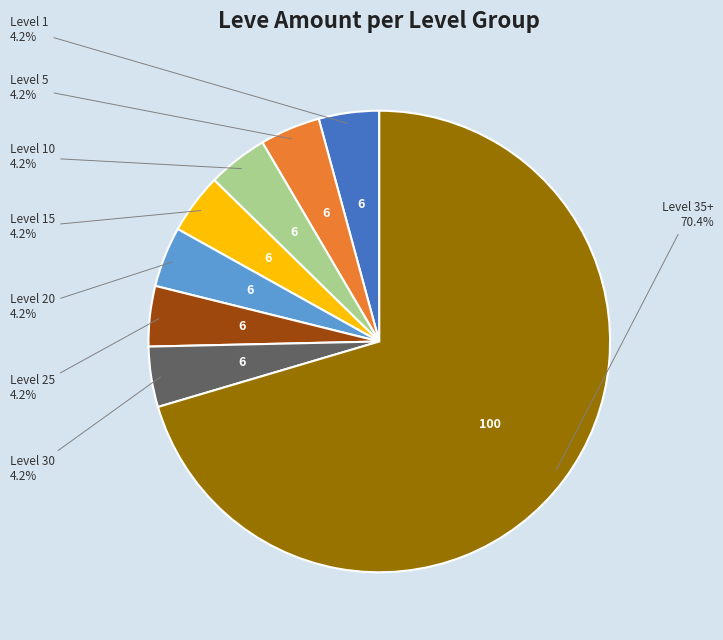

How many slices are in this pie chart?

8